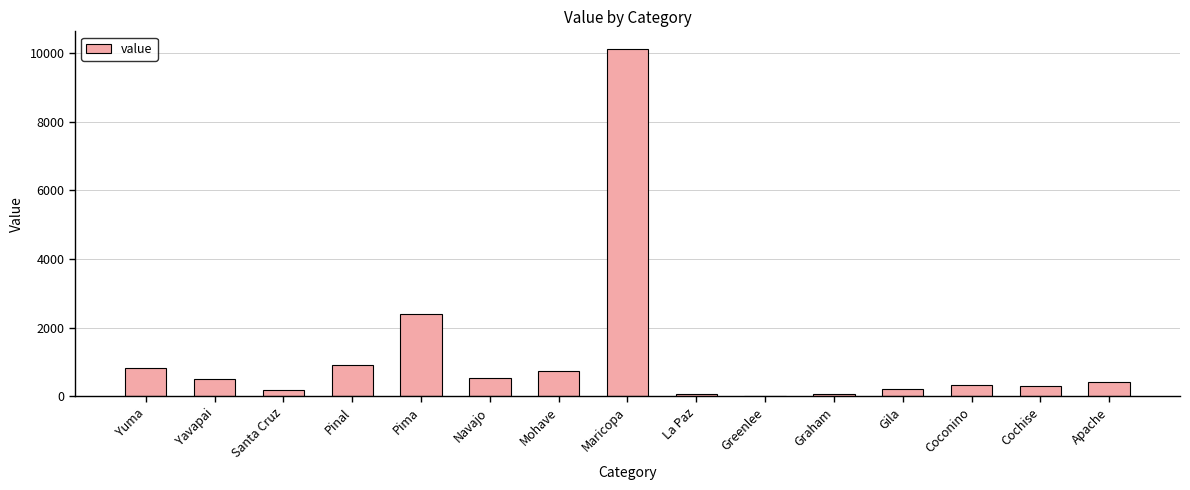

Count the number of categories in the chart.

15